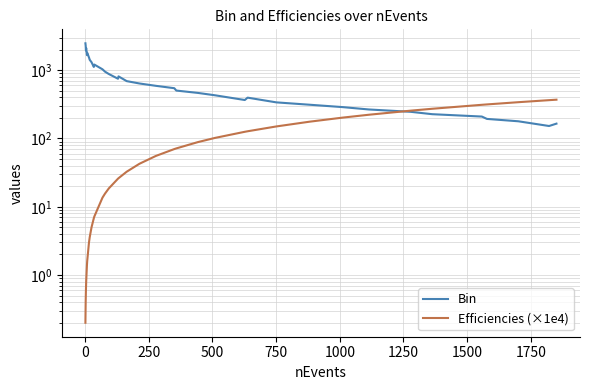

Reading left to right, list all the values displayed in this chart.

Bin: 2479.7	2289.7	1952.4	2114.3	1664.7	1802.8	1537.2	1419.4	1310.7	1117.6	1210.3	1032.0	952.9	879.9	750.3	812.5	692.8	639.8	590.7	545.5	503.7	465.1	429.5	366.2	396.6	338.2	312.3	288.3	266.2	245.9	227.0	209.6	193.6	178.8	152.4	165.1
Efficiencies (×1e4): 0.2	0.4	0.6	0.8	1.4	1.6	3.0	3.6	5.0	6.8	7.2	13.6	15.6	18.6	25.8	26.2	32.6	42.6	55.6	70.0	71.6	88.6	102.0	125.4	127.6	150.2	176.4	202.2	222.8	255.8	272.6	311.6	315.6	340.2	364.4	370.2